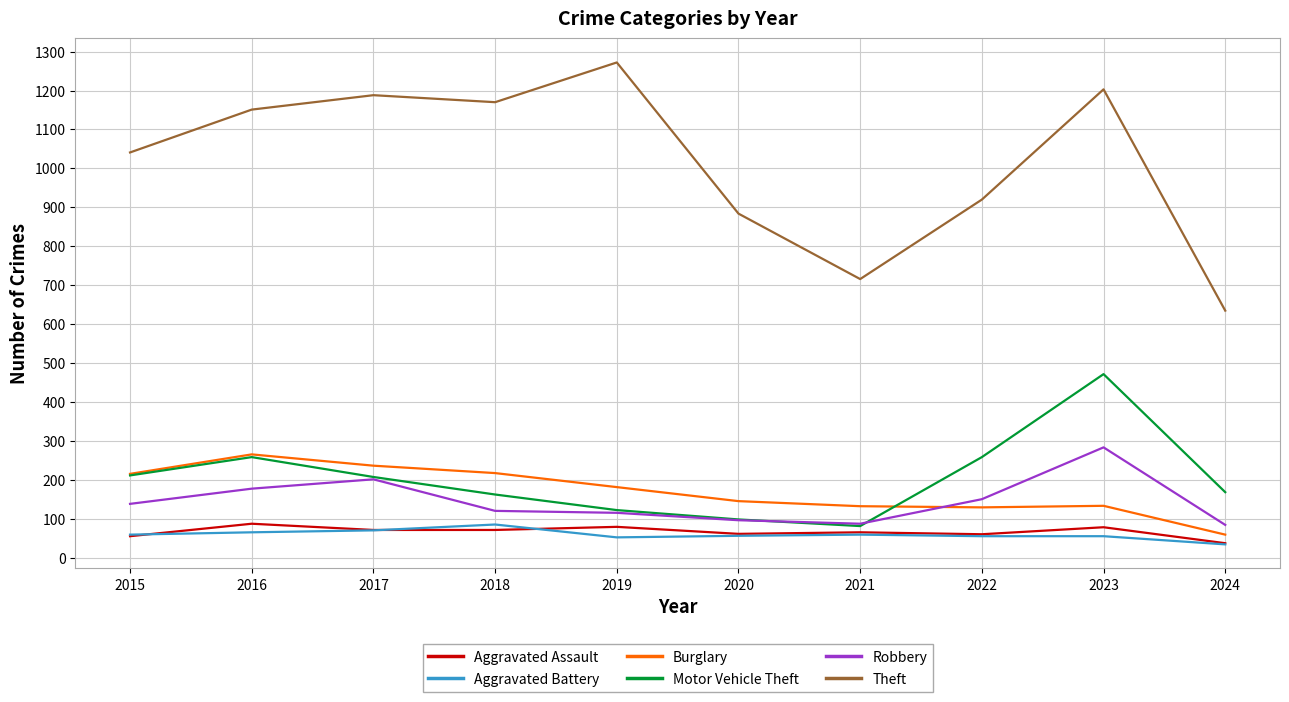

What is the maximum value for Aggravated Assault?

88